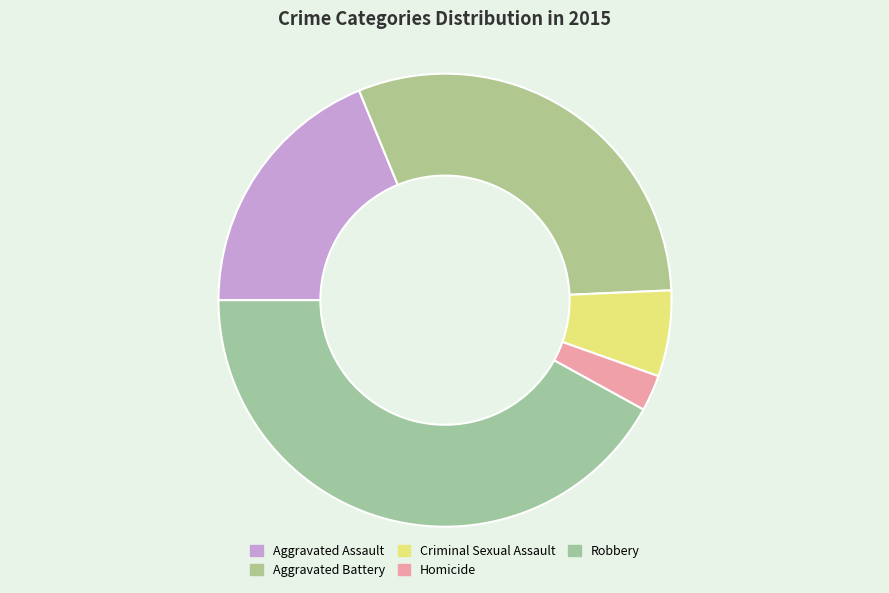

To the nearest percent, what portion does Aggravated Assault represent?

19%